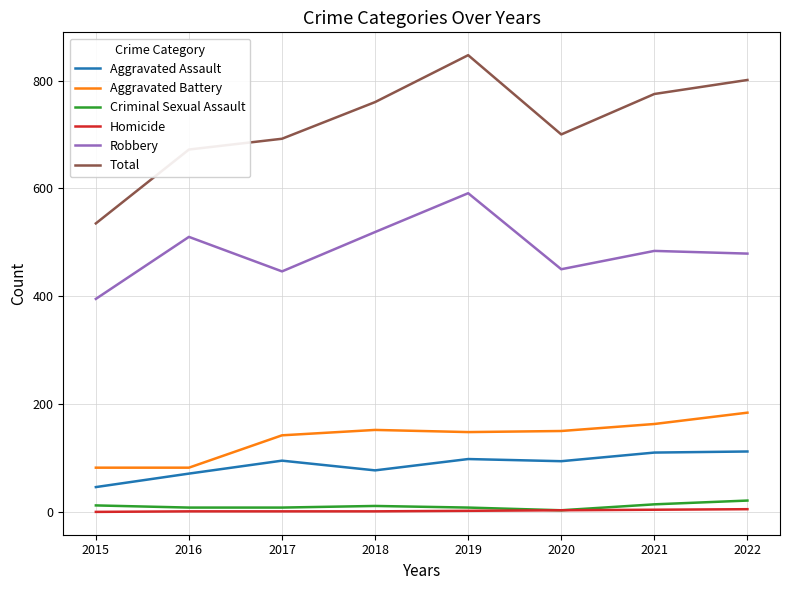

Is the value of Robbery at 2019 greater than the value of Aggravated Assault at 2017?

Yes